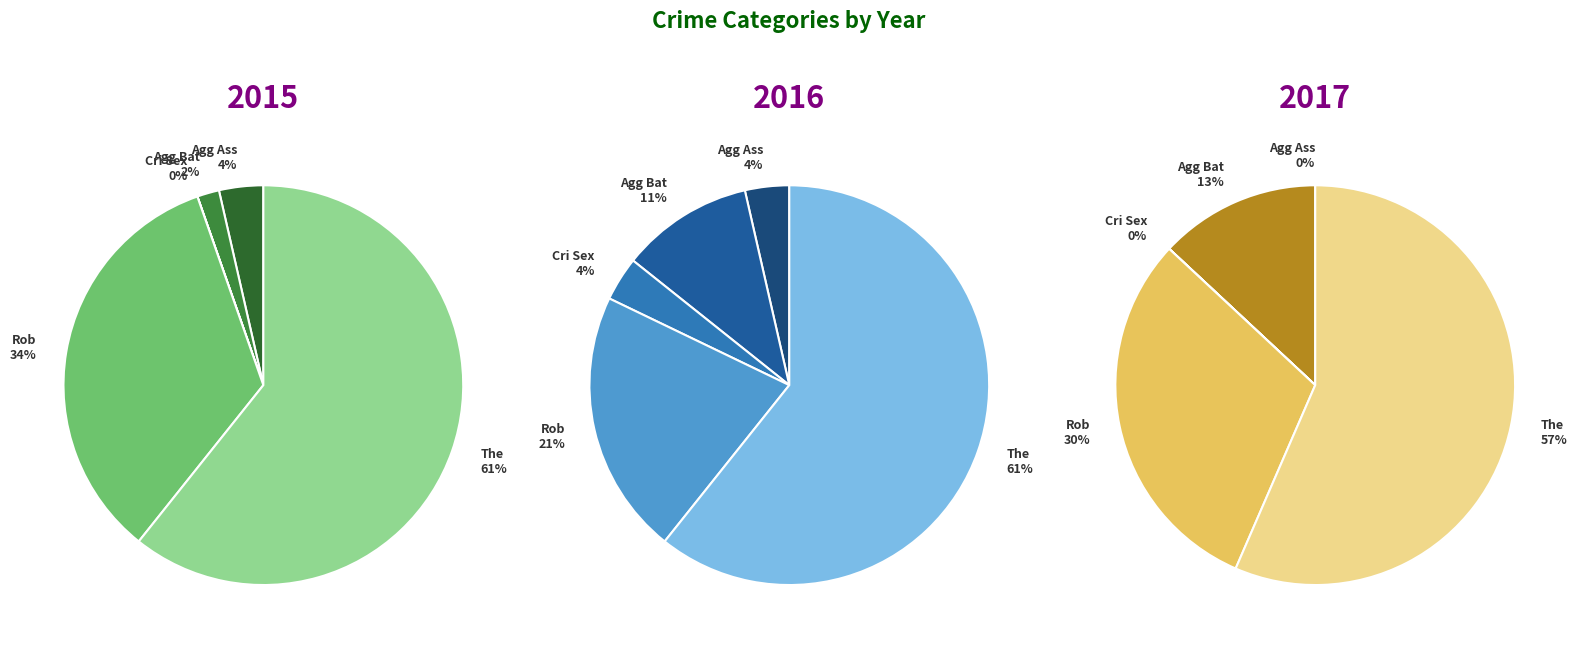

What percentage do Robbery and Aggravated Battery together represent?

35.7%